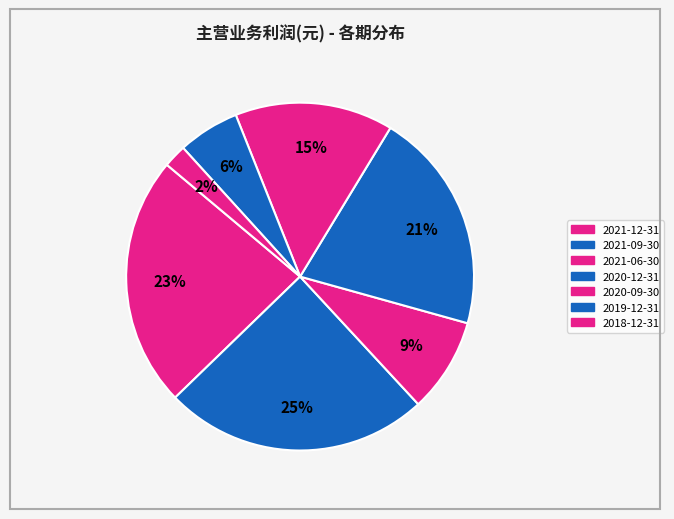

How many segments does this pie chart have?

7